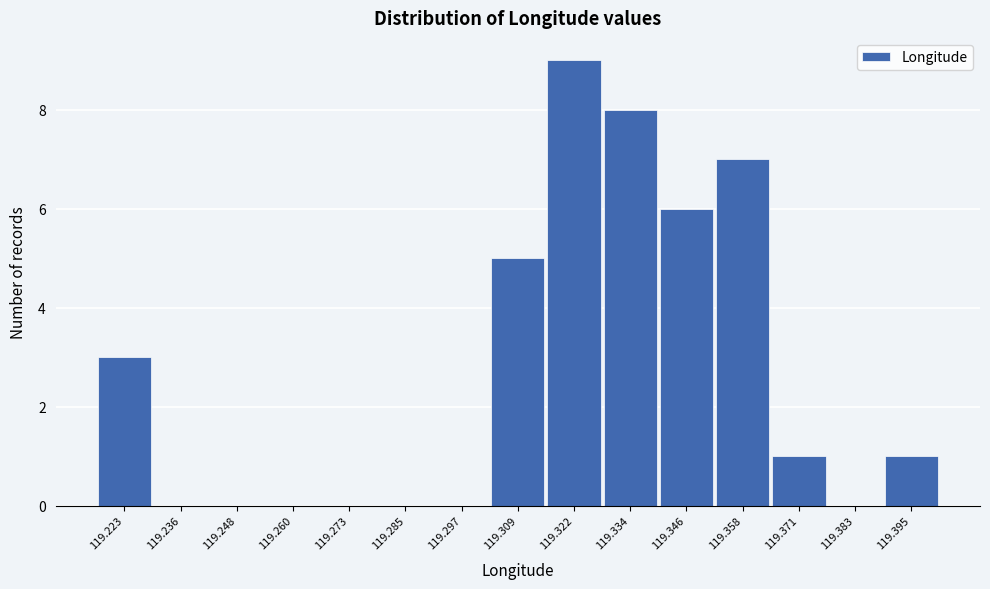

Reading left to right, what are all the values shown in this chart?

119.223=3	119.236=0	119.248=0	119.260=0	119.273=0	119.285=0	119.297=0	119.309=5	119.322=9	119.334=8	119.346=6	119.358=7	119.371=1	119.383=0	119.395=1